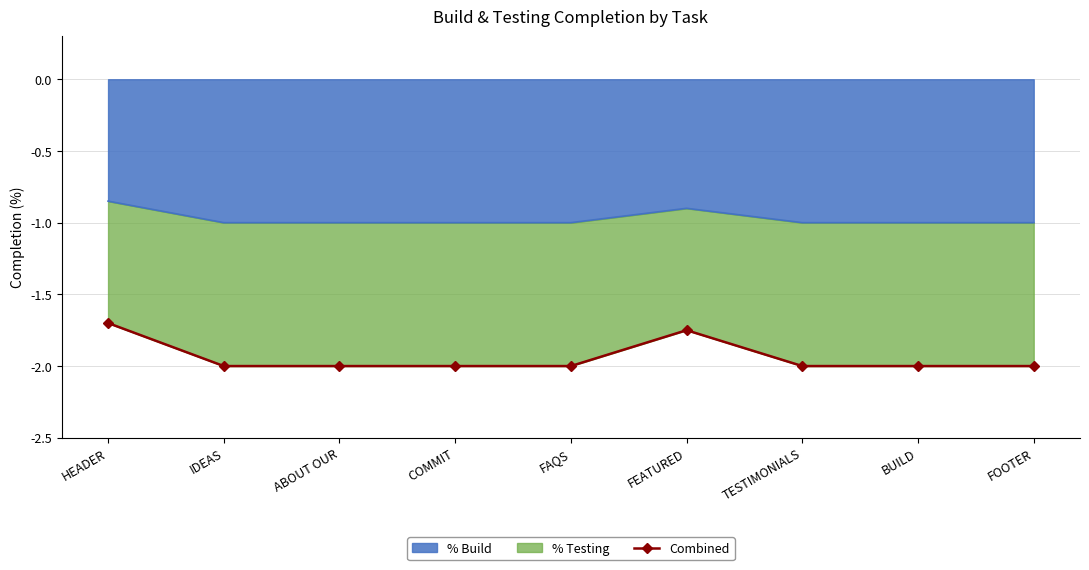

List the labels in order of value, largest first.

HEADER, FEATURED, IDEAS, ABOUT OUR, COMMIT, FAQS, TESTIMONIALS, BUILD, FOOTER